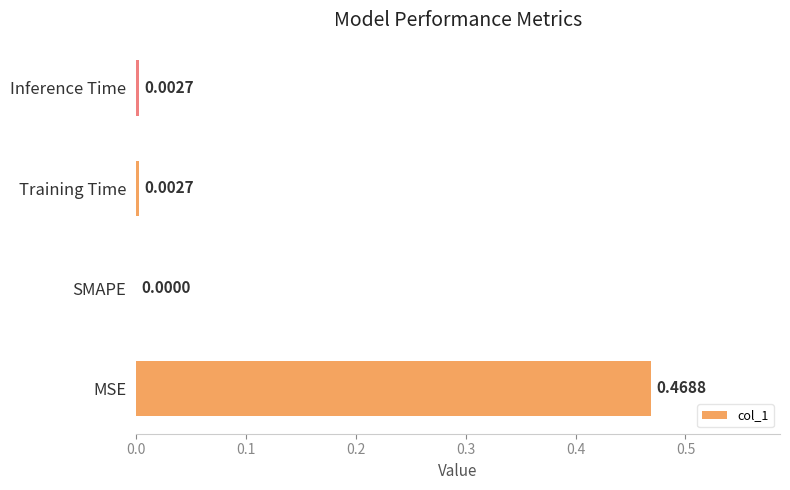

Where is the data nearest to the value 0?

SMAPE